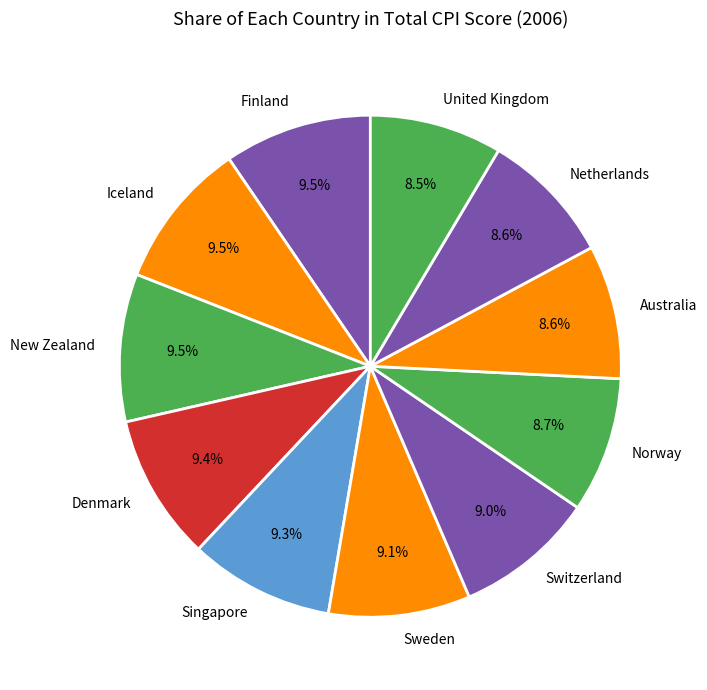

To the nearest percent, what is the average slice percentage?

9%